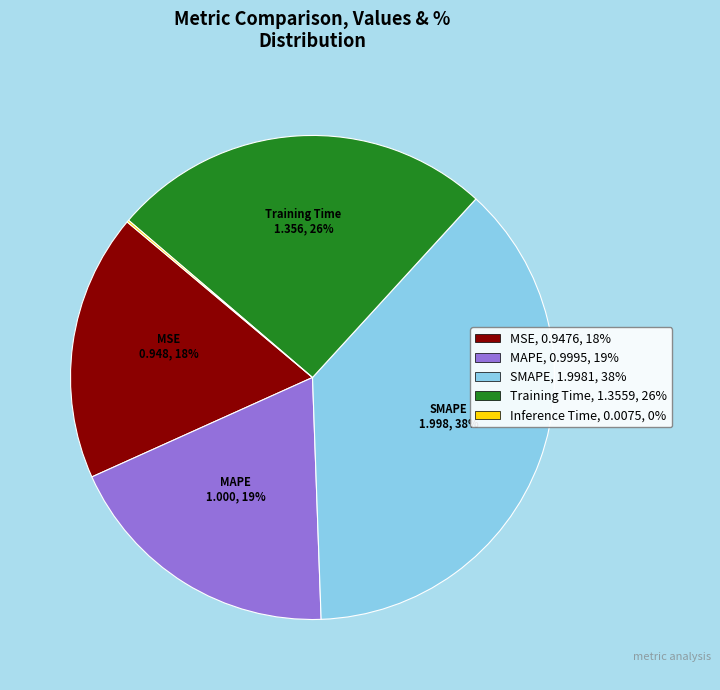

True or false: Training Time accounts for 34% of the total.

False